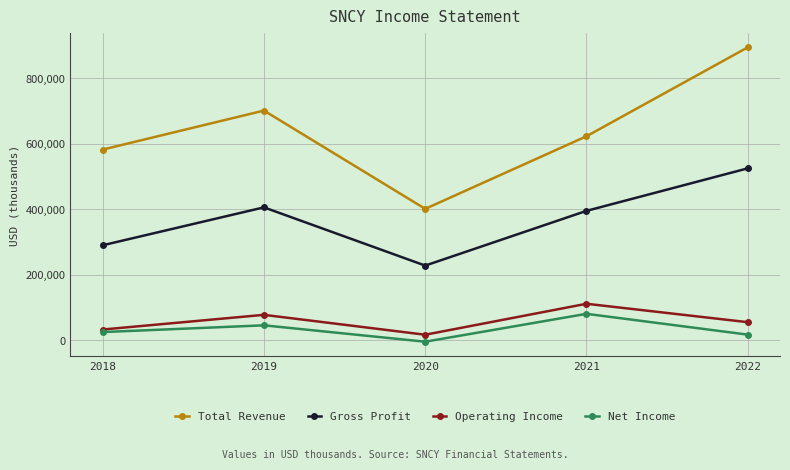

The value of Total Revenue at 2021 is 875209. True or false?

False